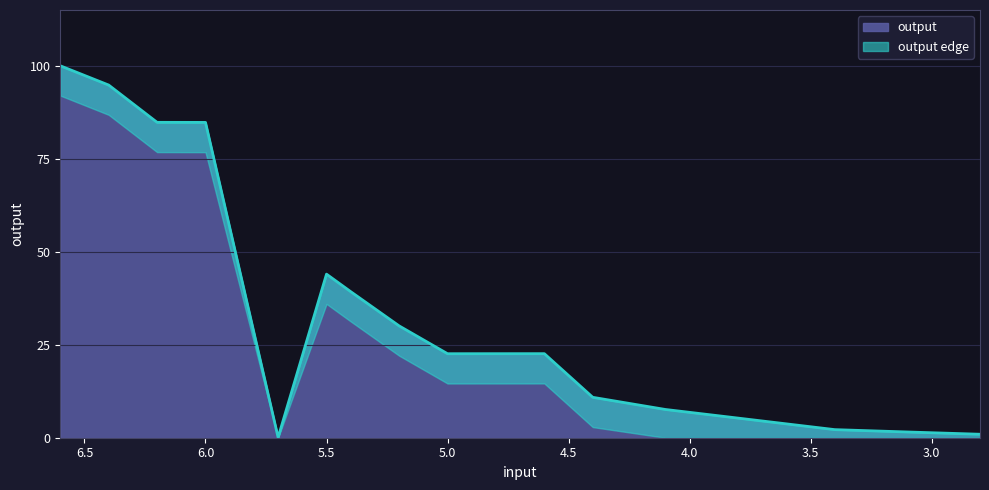

How many interior local valleys (lower than both neighbors) does the data have?

2